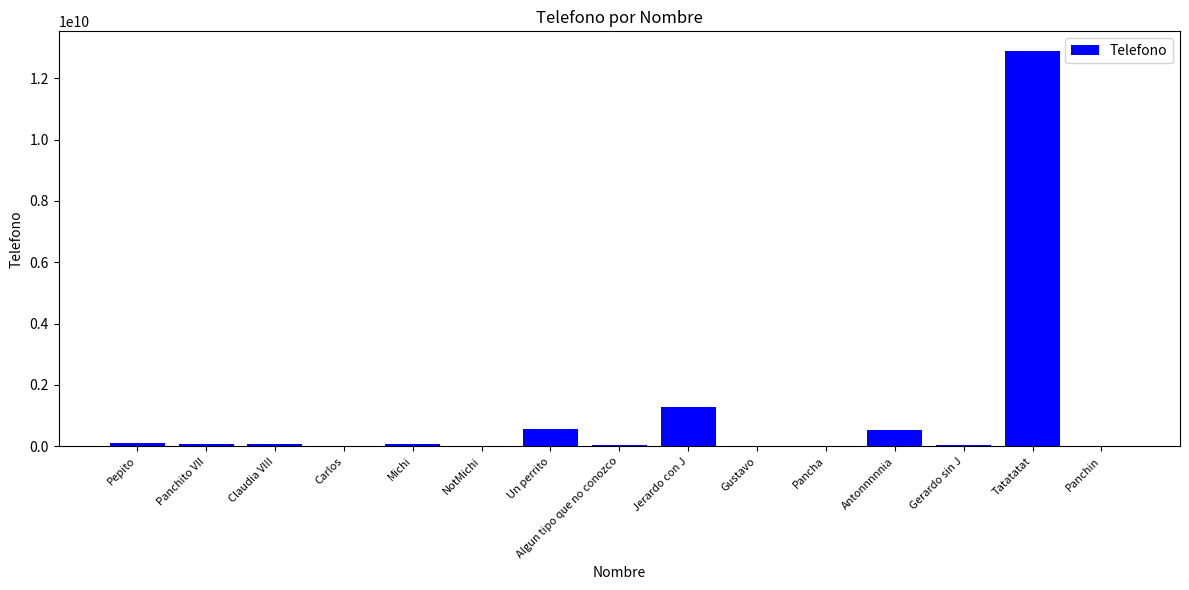

Which has a higher value, Michi or Jerardo con J?

Jerardo con J